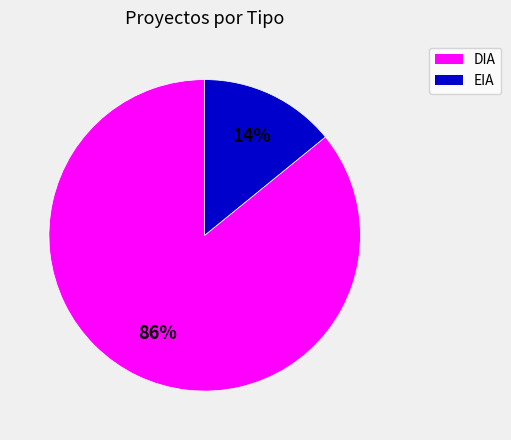

How many segments does this pie chart have?

2